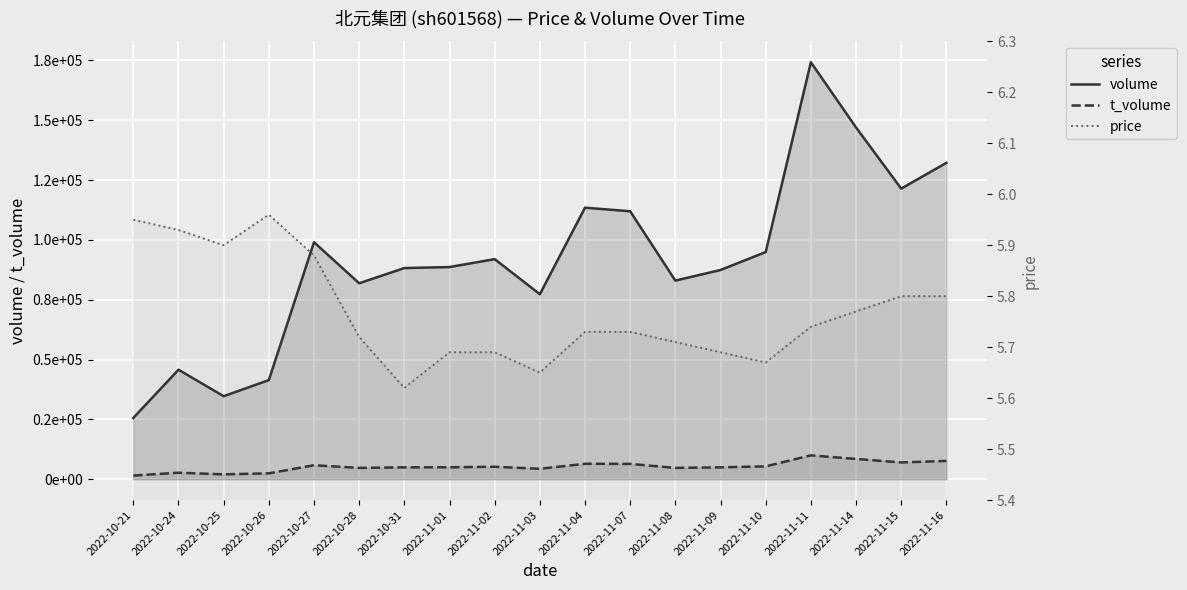

What is the sum of all price values?

109.6